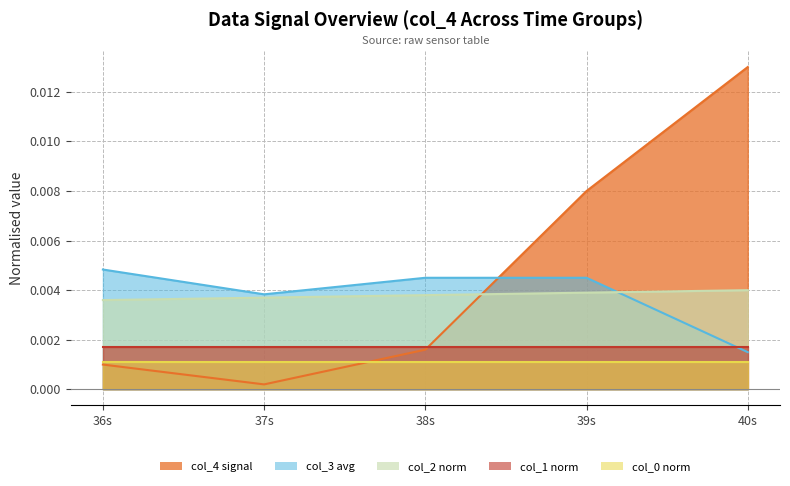

Which series has the largest range (max minus min)?

col_4 (mean)